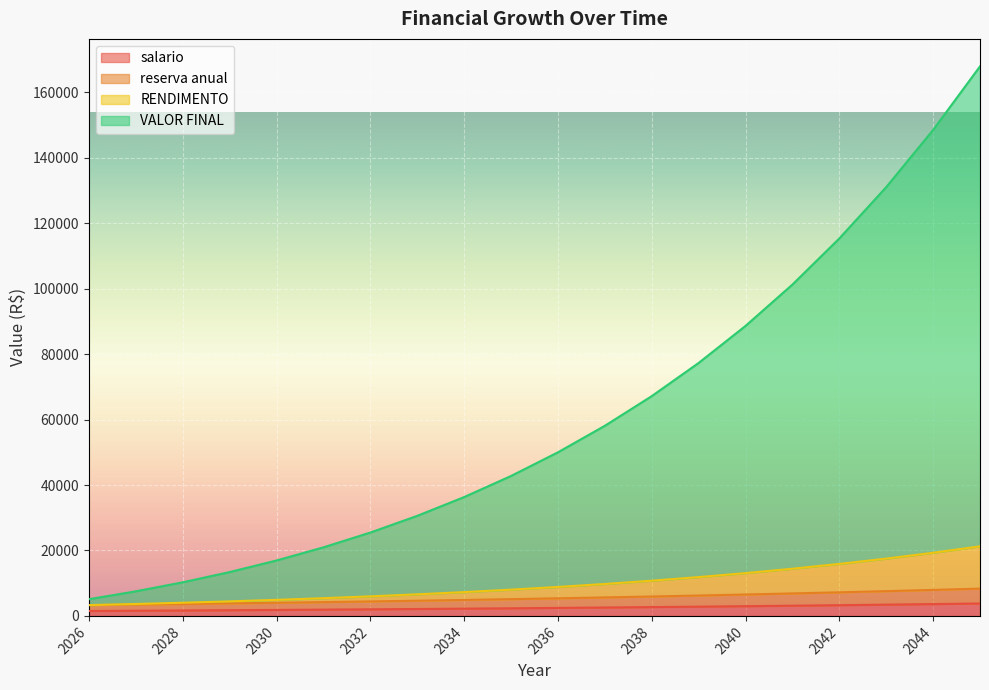

True or false: RENDIMENTO and salario intersect in this chart.

False